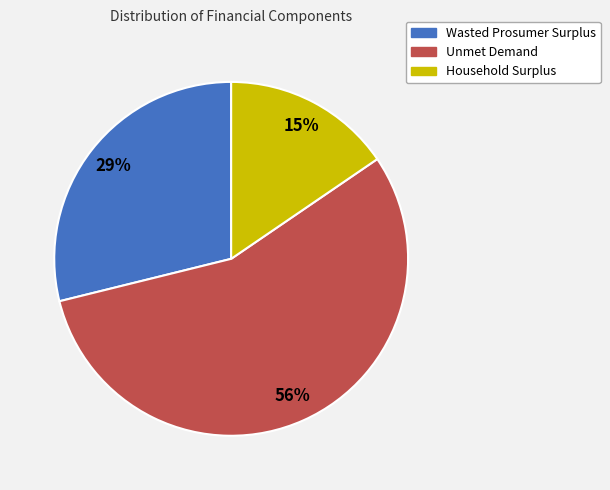

Does Wasted Prosumer Surplus represent more than half of the total?

No